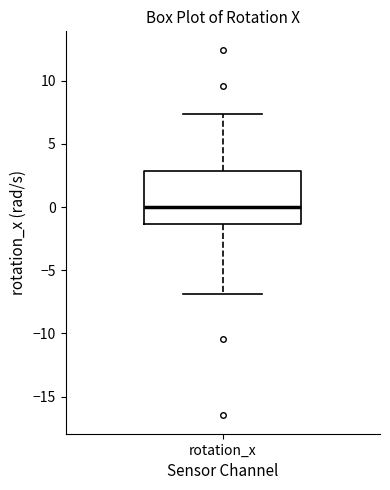

Read this box plot against the y-axis: the position of the median line, the range covered by the box, and the ends of both whiskers. The values are not printed on the chart, so give them approximately, as read against the axis.

median 0.0, box -1.5 to 3.0, whiskers -7.0 to 7.5